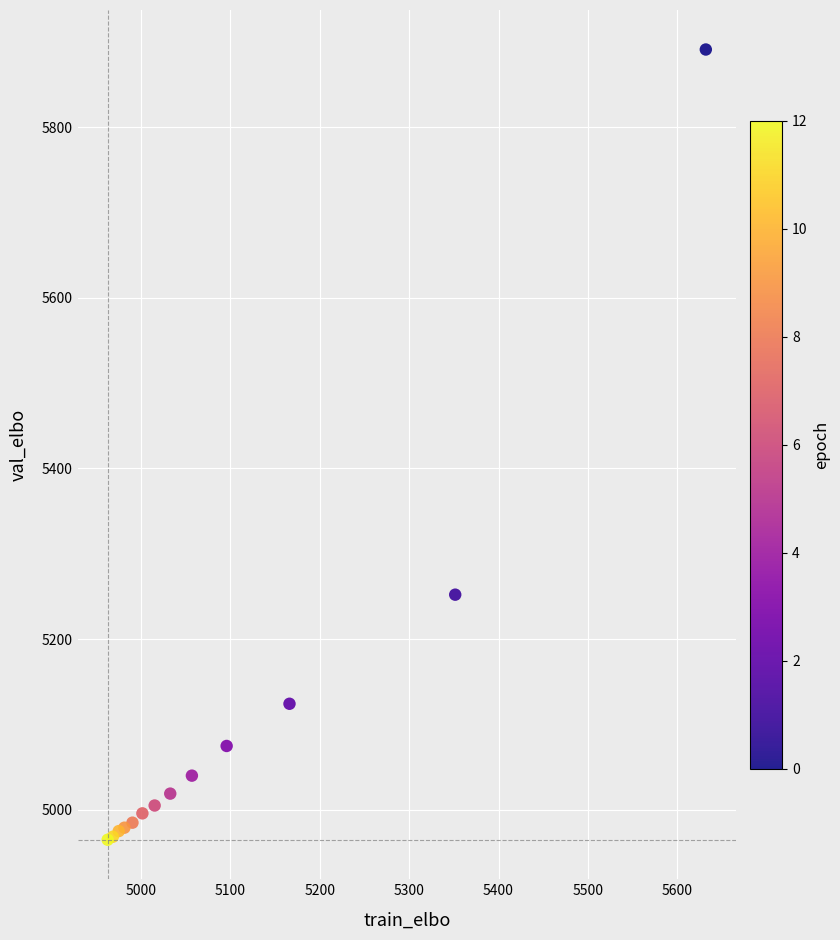

What Y value in the scatter plot is closest to 5427?

5252.1